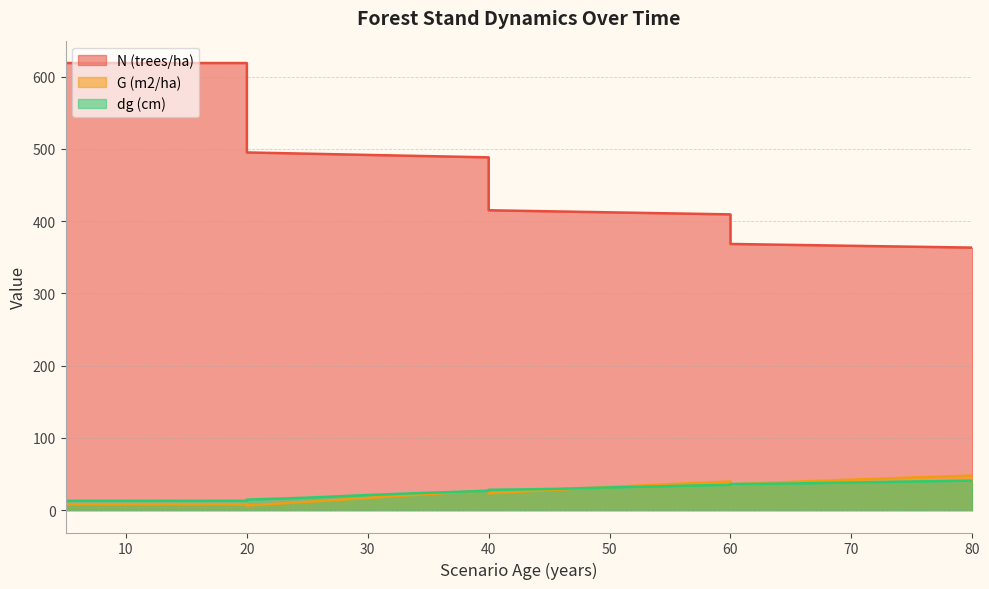

True or false: G (m2/ha) has a value of 17.0 at 30.

True